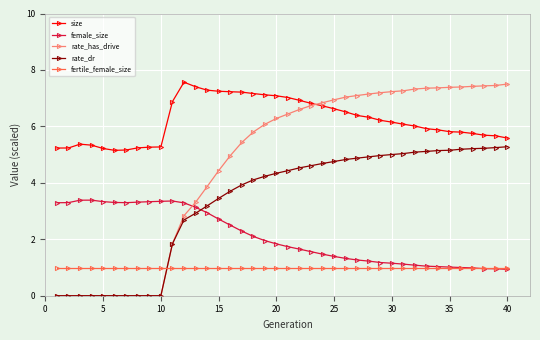

What is the minimum value for fertile_female_size?

1.0